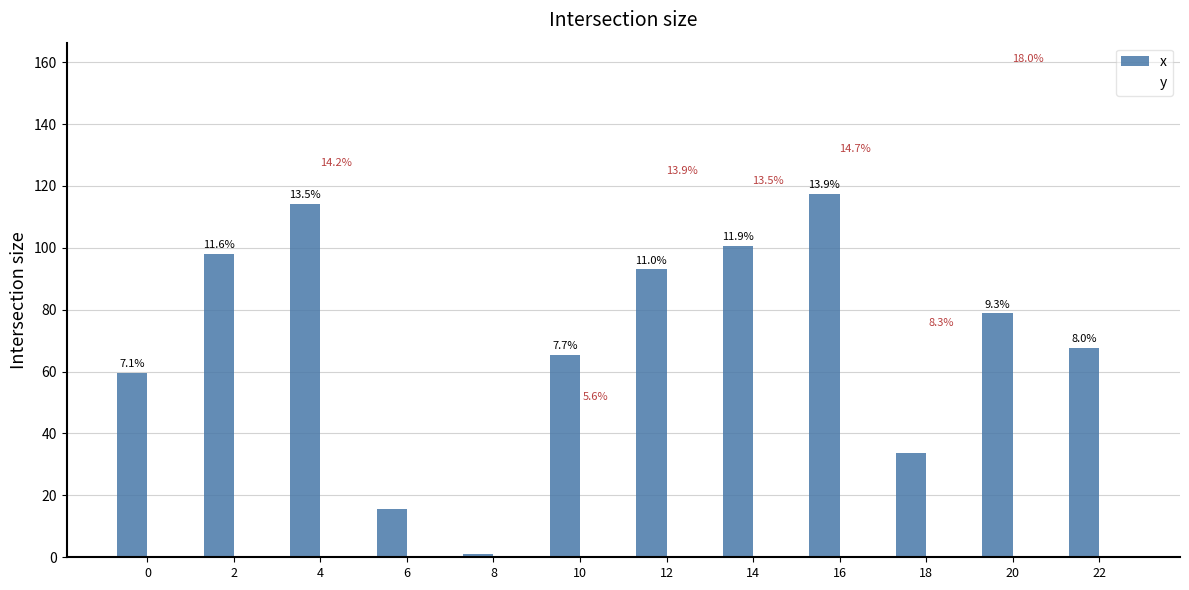

How many bars are there in total?

12